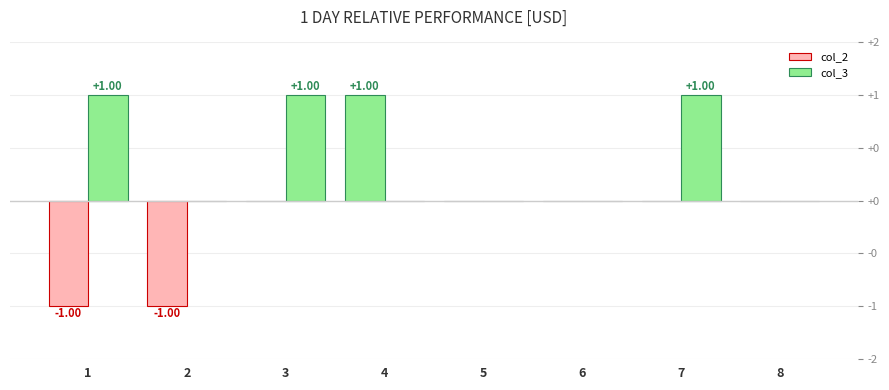

How many series are shown in this chart?

2